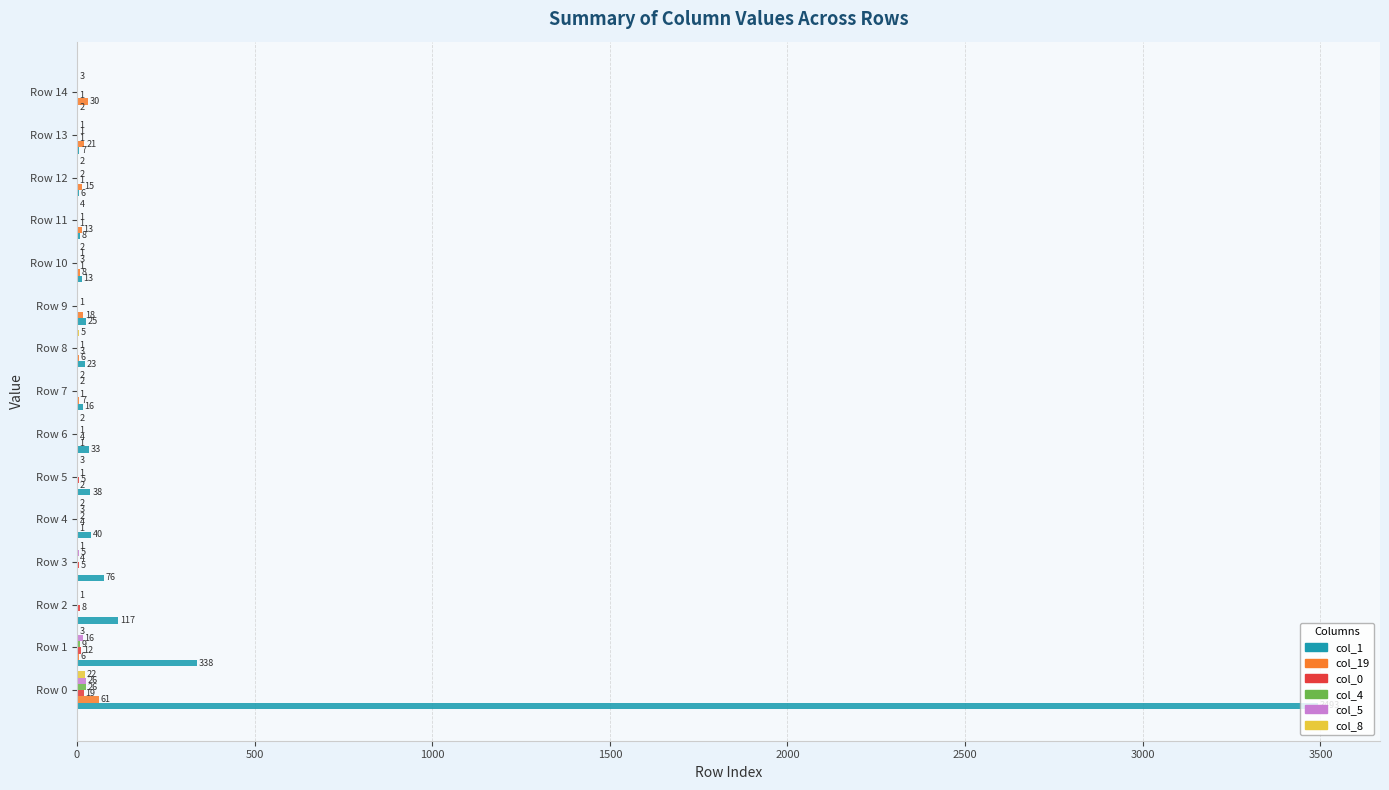

What value does the col_1 series have at Row 13?

7